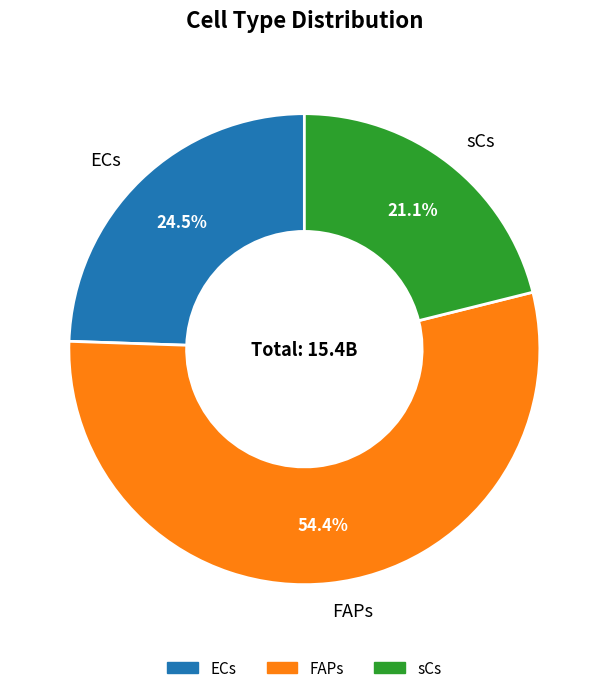

How much of the chart is everything except sCs?

78.9%